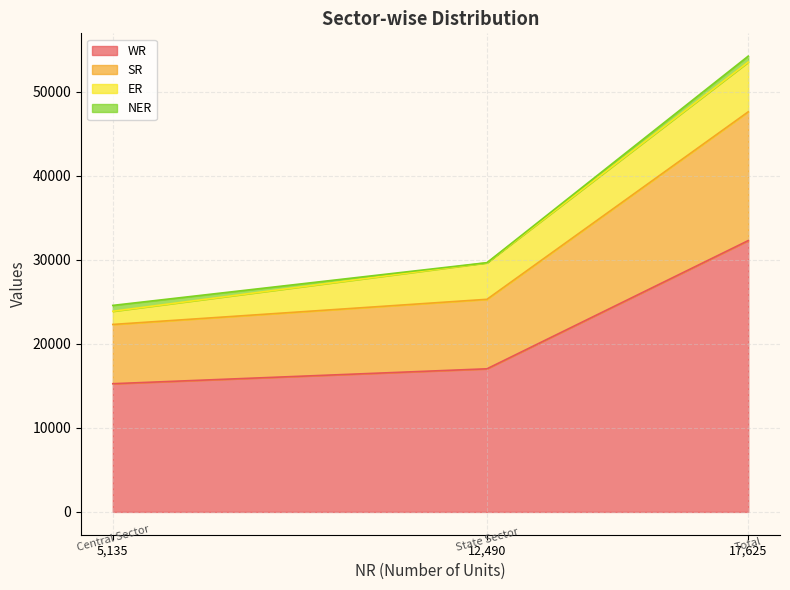

What is the maximum value for WR?

32290